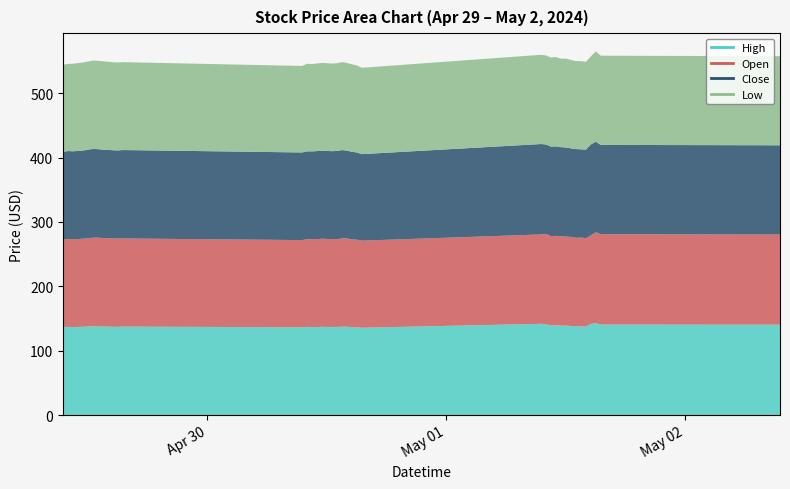

True or false: High and Open intersect in this chart.

False